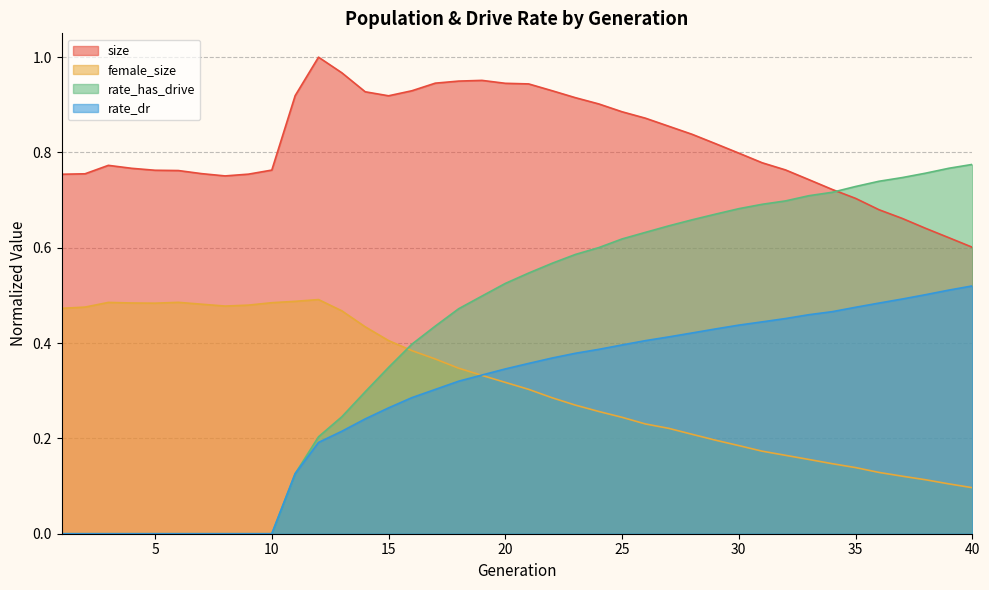

What is the approximate value of rate_dr at 26?

0.4